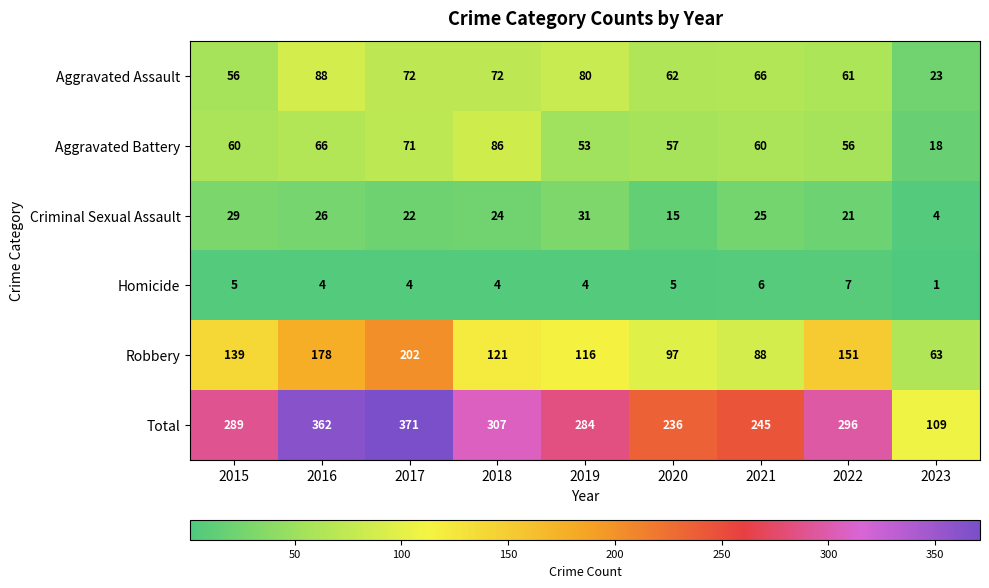

Which category has the highest value in the Total series?

2017